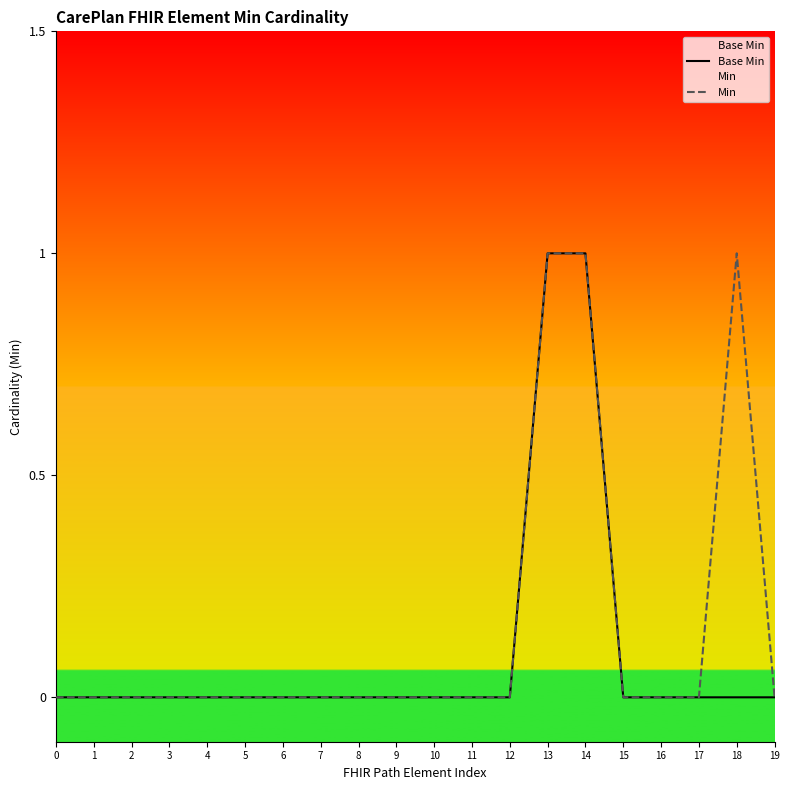

True or false: Base Min and Min intersect in this chart.

False